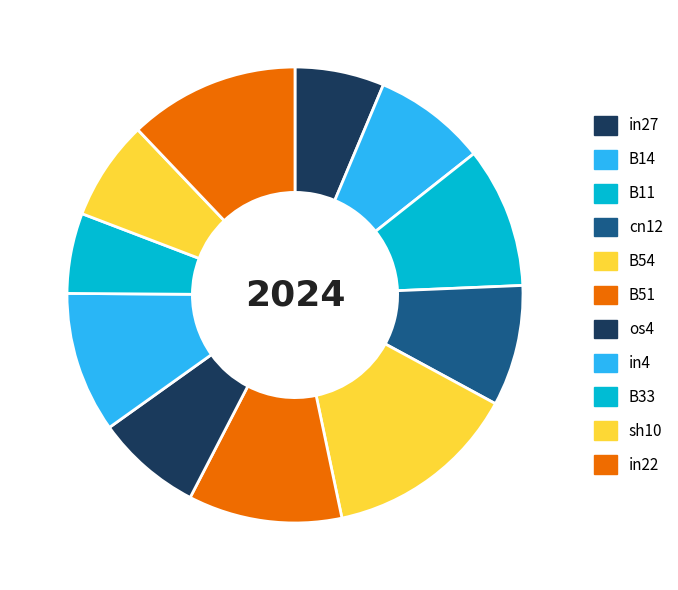

Rank the categories by value from lowest to highest.

B33, in27, sh10, os4, B14, cn12, B11, in4, B51, in22, B54